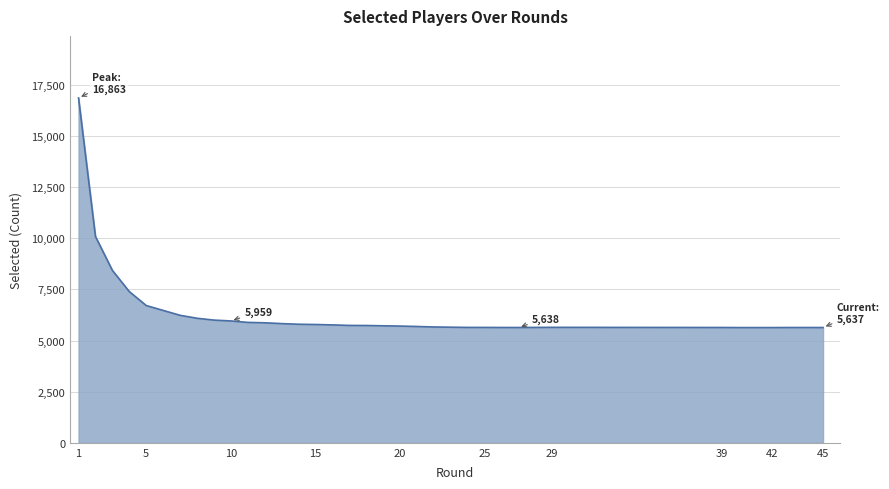

What is the change in value from 2 to 3?

-1657